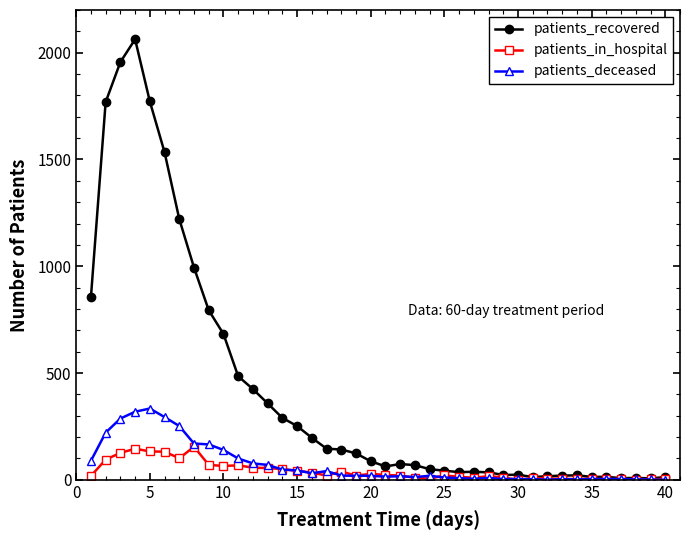

Which series has the largest total across all categories?

patients_recovered